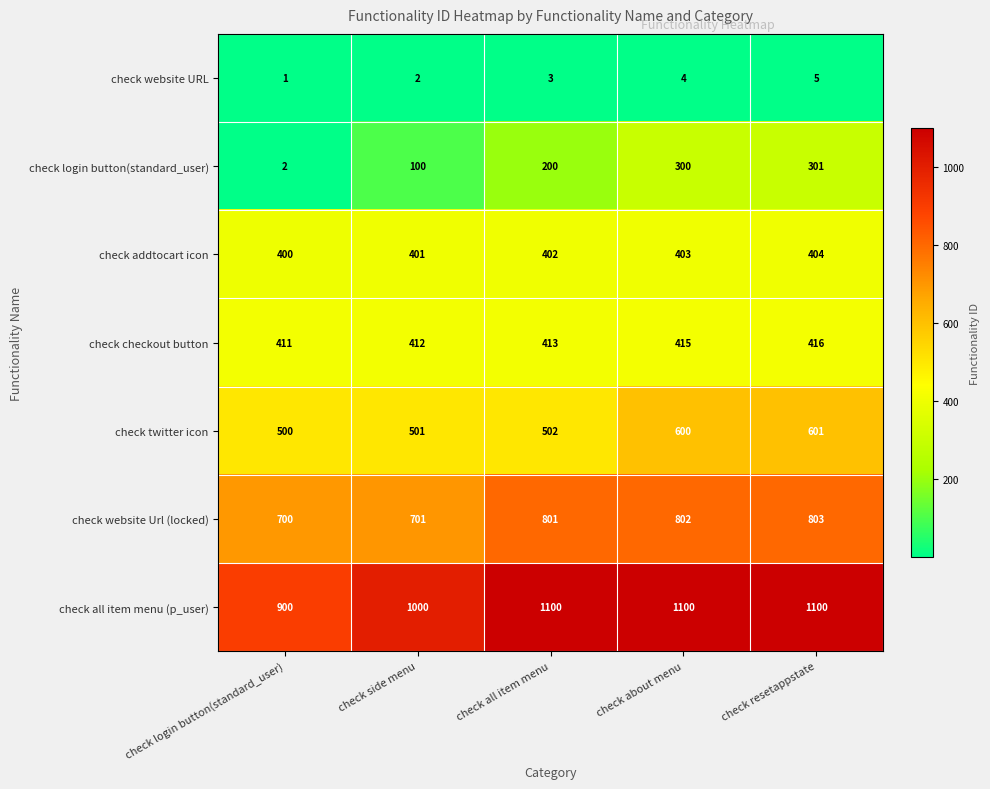

Is it true that check website Url (locked) equals 371 at check all item menu?

False